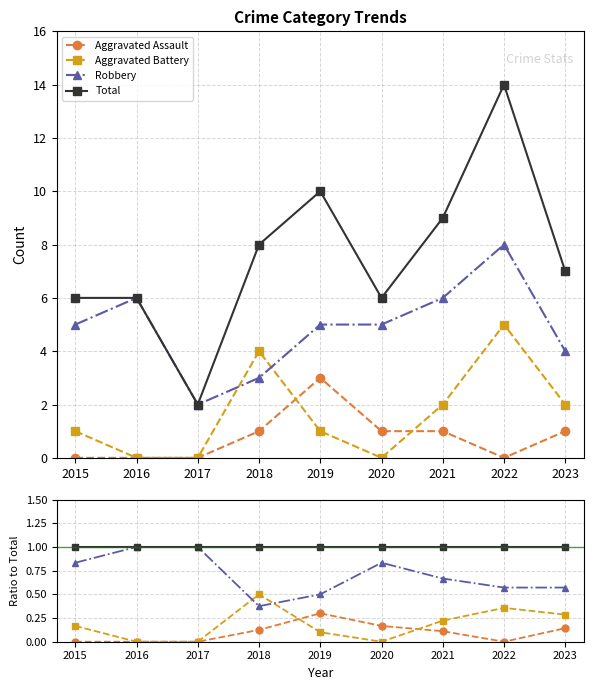

How many Aggravated Assault values are between 0 and 1?

9